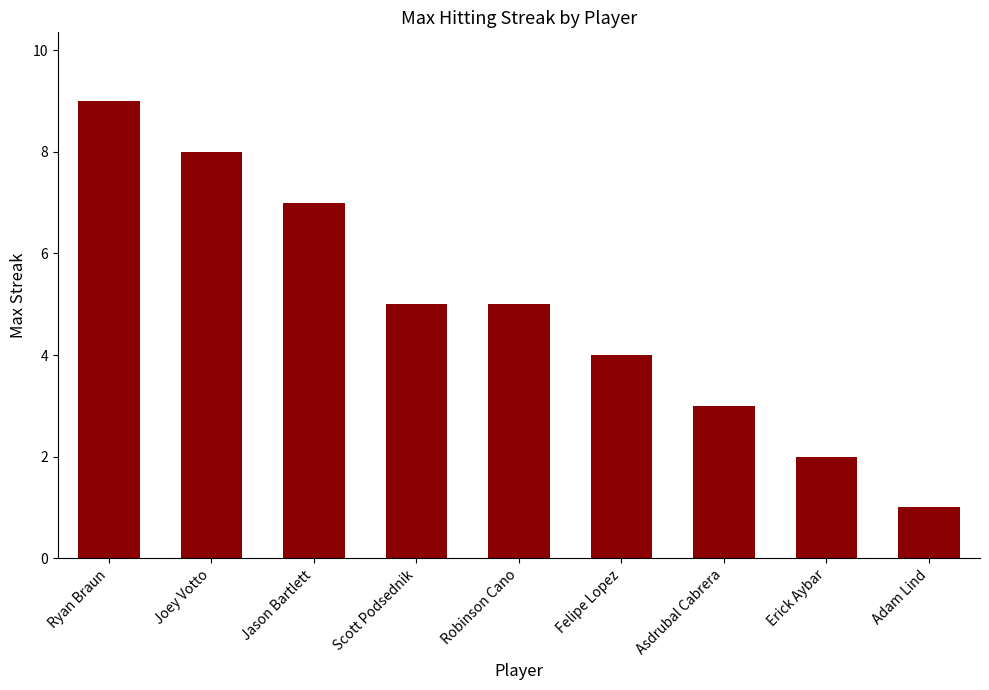

What is the label of the 2nd bar from the right?

Erick Aybar